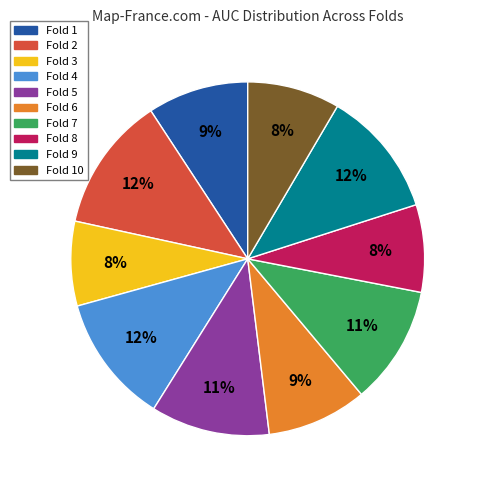

Is there any slice that represents more than half of the pie?

No